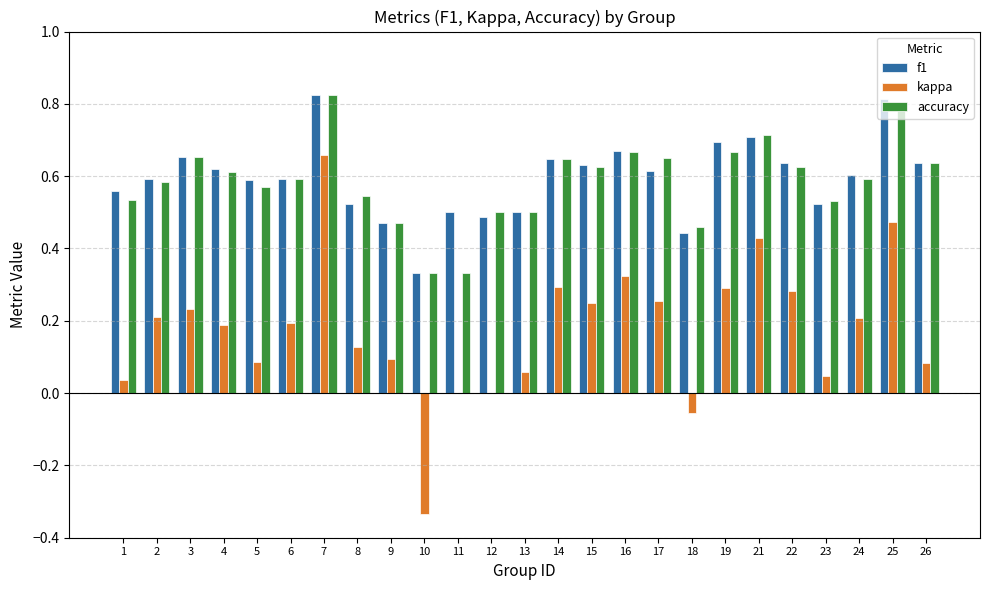

How many distinct data groups are displayed?

3